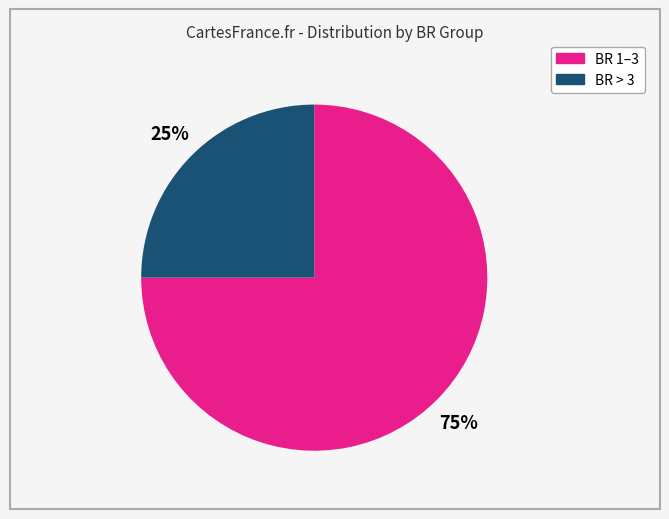

Is there any slice that represents more than half of the pie?

Yes